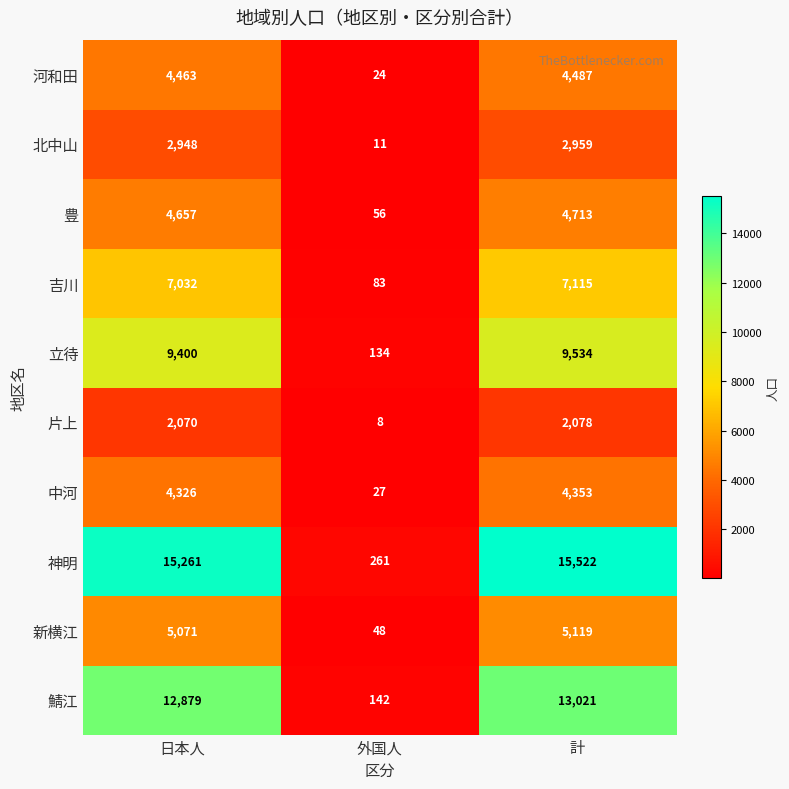

What is the difference between the second highest and minimum values in the 豊 series?

4601